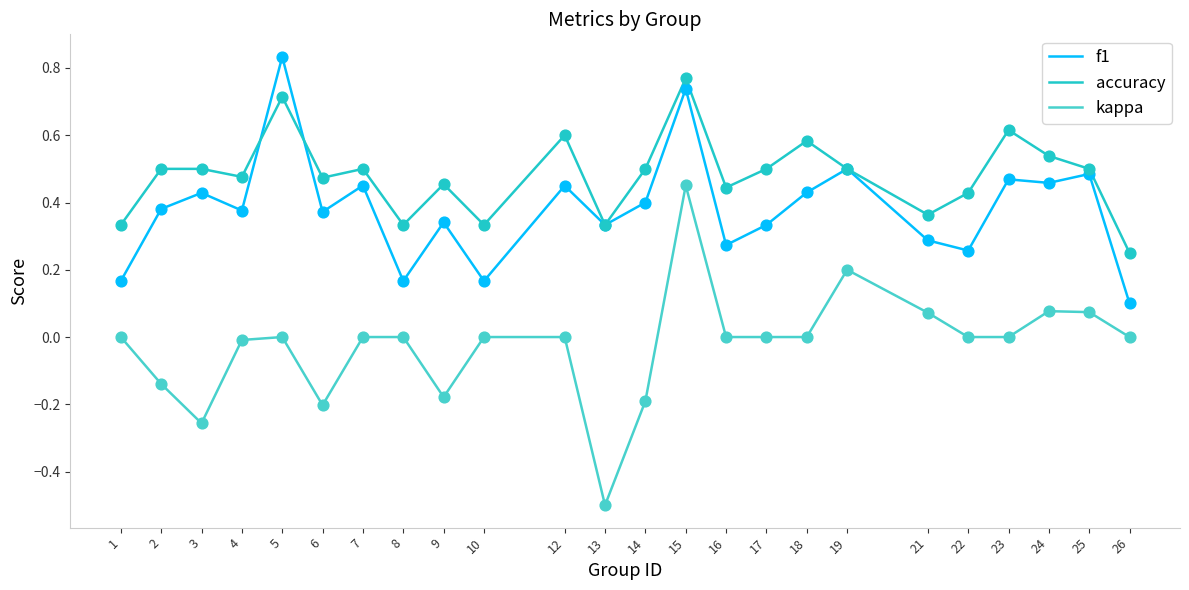

At how many categories does at least one series exceed 0?

24